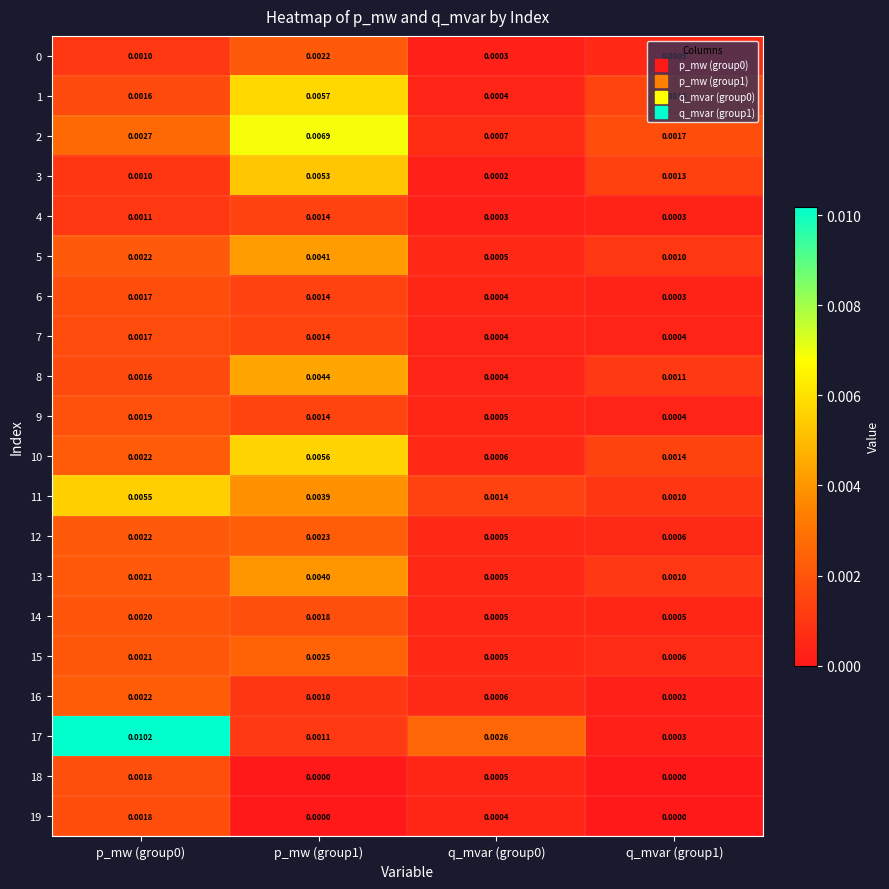

Is the value of 18 at q_mvar (group0) greater than the value of 9 at p_mw (group0)?

No